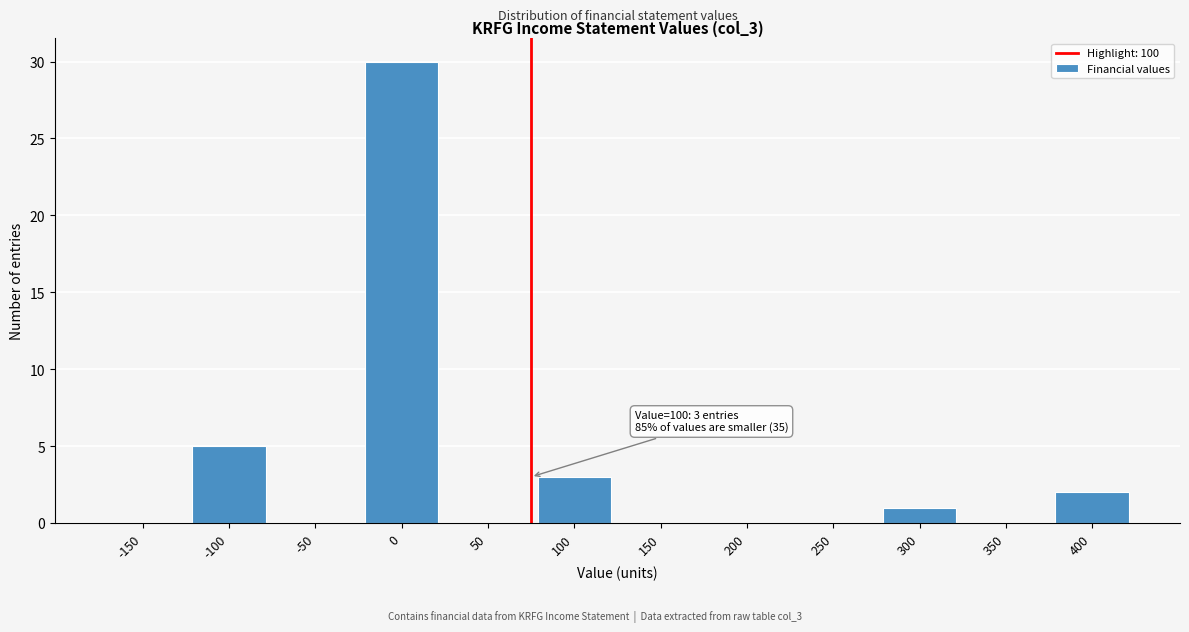

Reading left to right, what are all the values shown in this chart?

-150=0	-100=5	-50=0	0=30	50=0	100=3	150=0	200=0	250=0	300=1	350=0	400=2